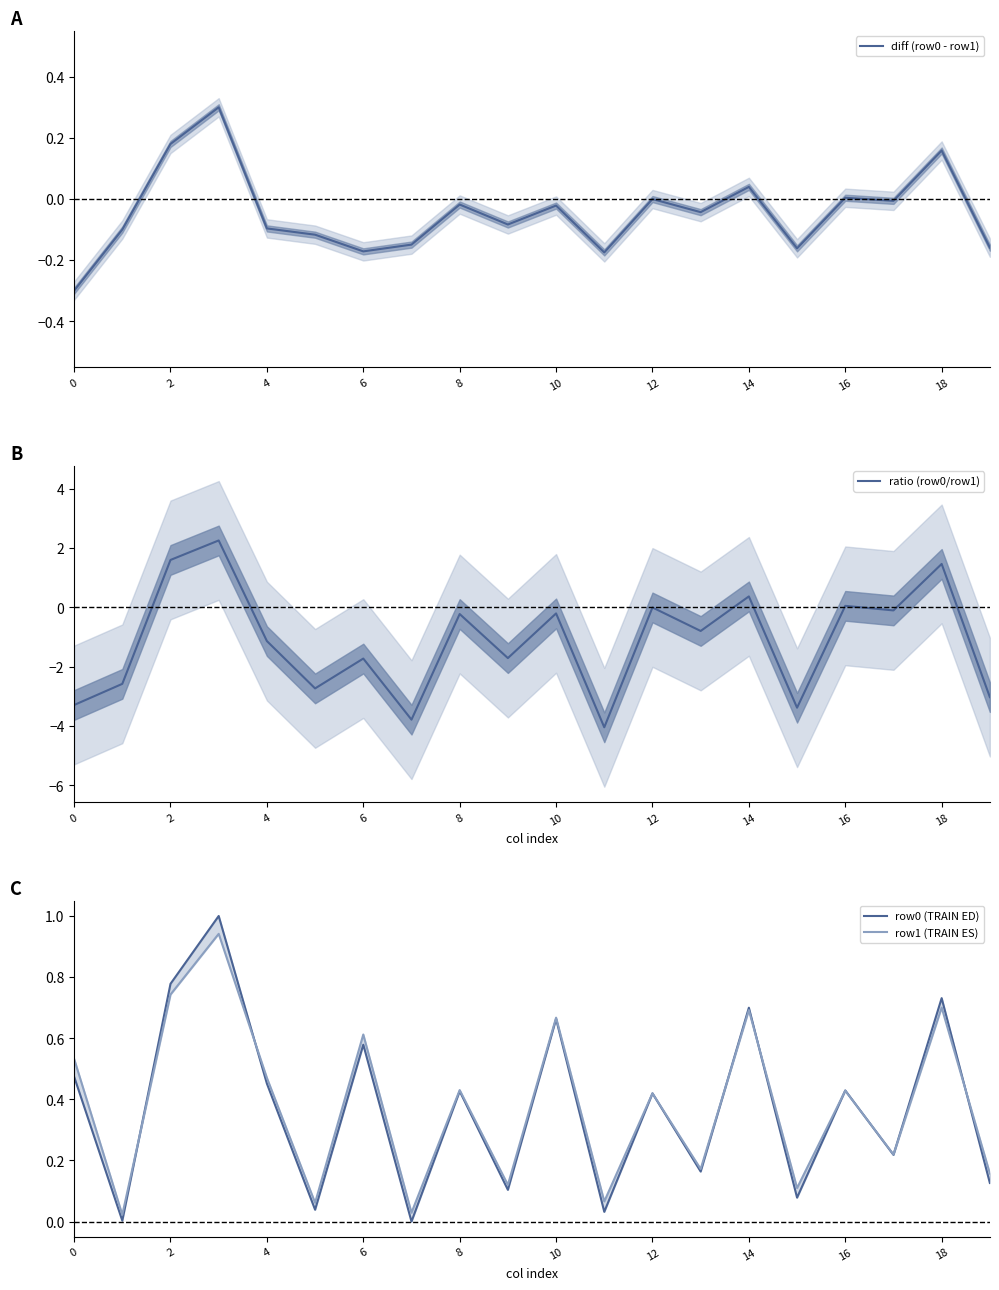

The ratio (row0/row1) series shows 1.6 at 2. True or false?

True